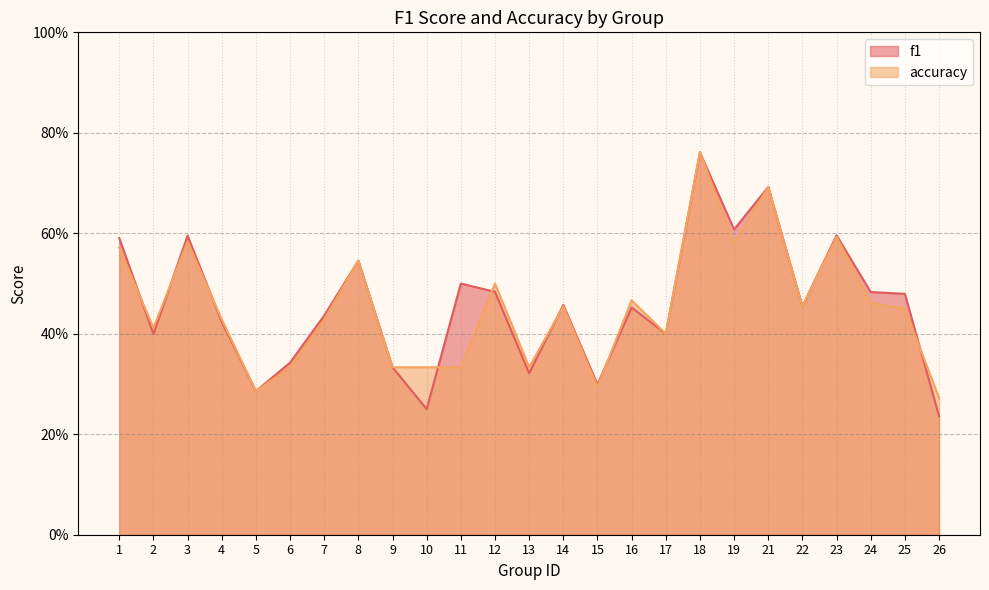

Between which two adjacent categories do accuracy and f1 first intersect?

1 and 2